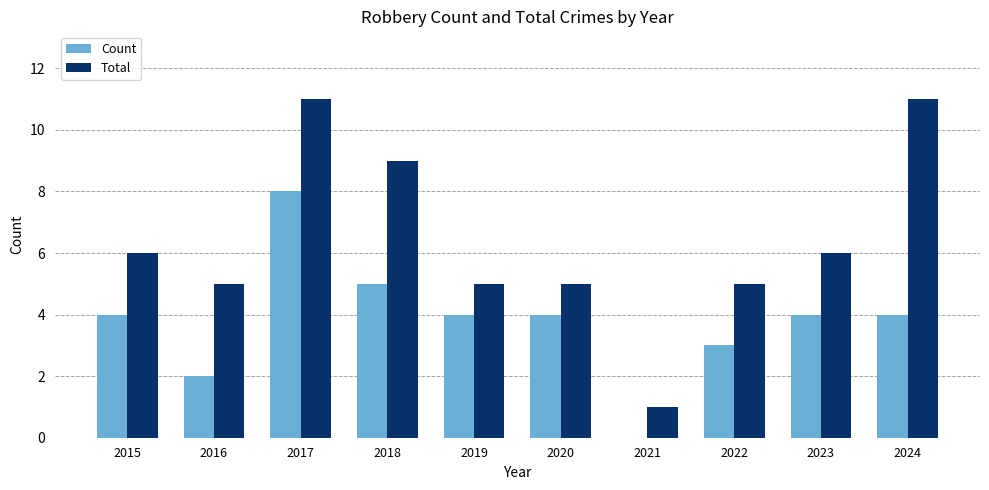

At which category is the sum across all series the highest?

2017